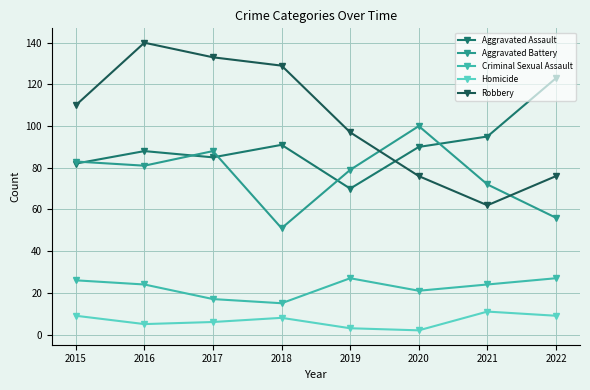

How many interior local valleys does the Robbery series have?

1